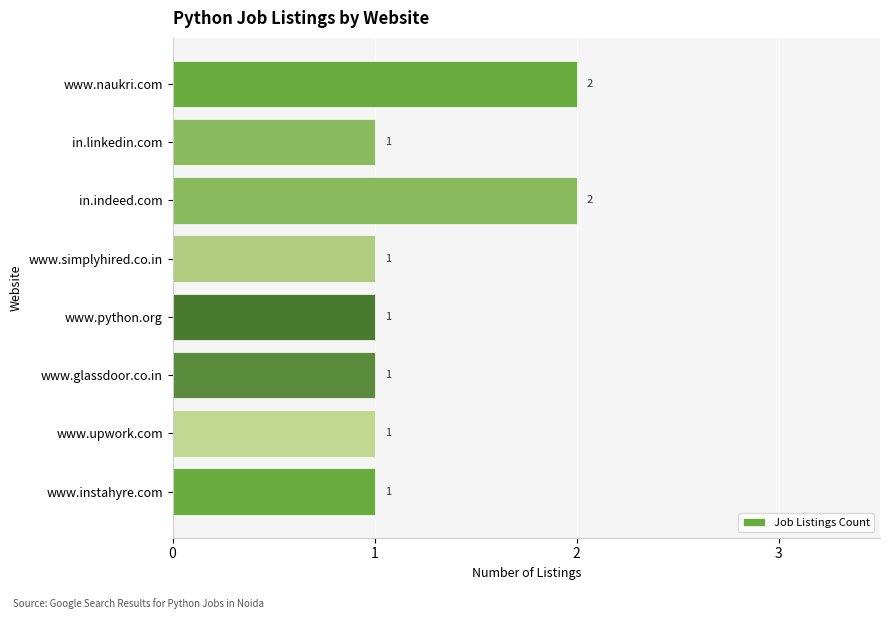

How many values are between 1 and 2?

8